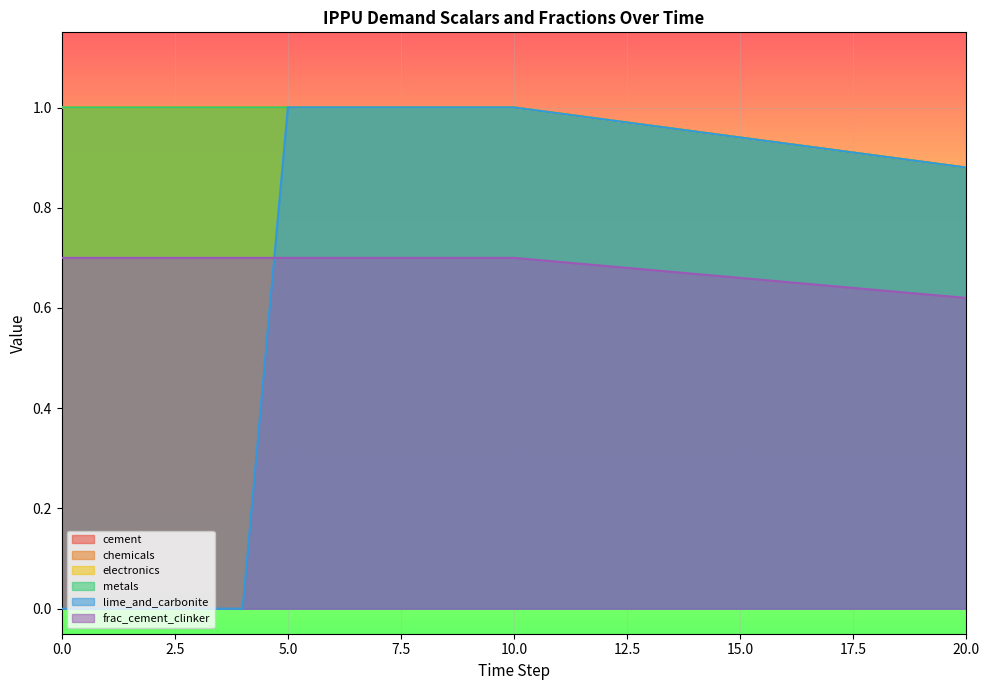

True or false: demscalar_ippu_chemicals and demscalar_ippu_cement intersect in this chart.

False